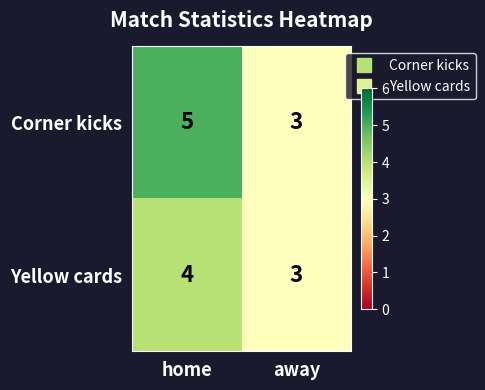

What is the sum of the Yellow cards values at away and home?

7